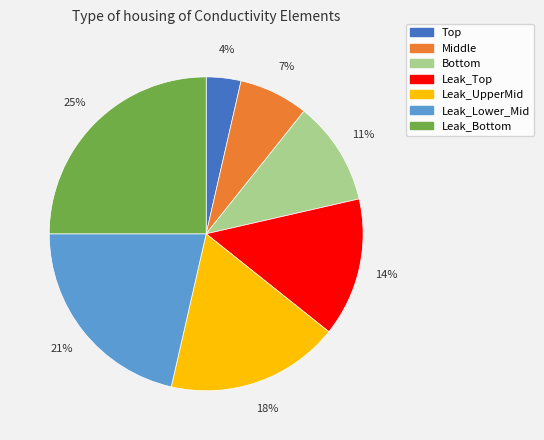

Does Middle represent more than half of the total?

No